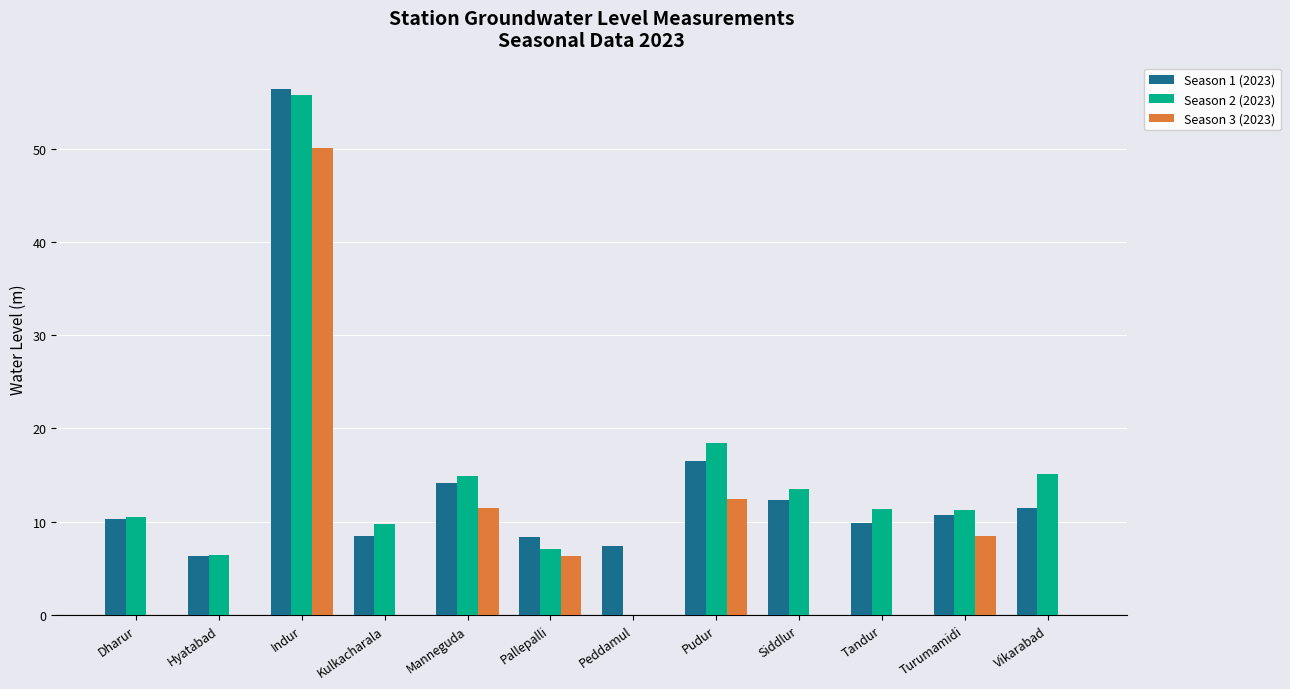

What are all the series names shown in the legend?

Season 1 (2023), Season 2 (2023), Season 3 (2023)